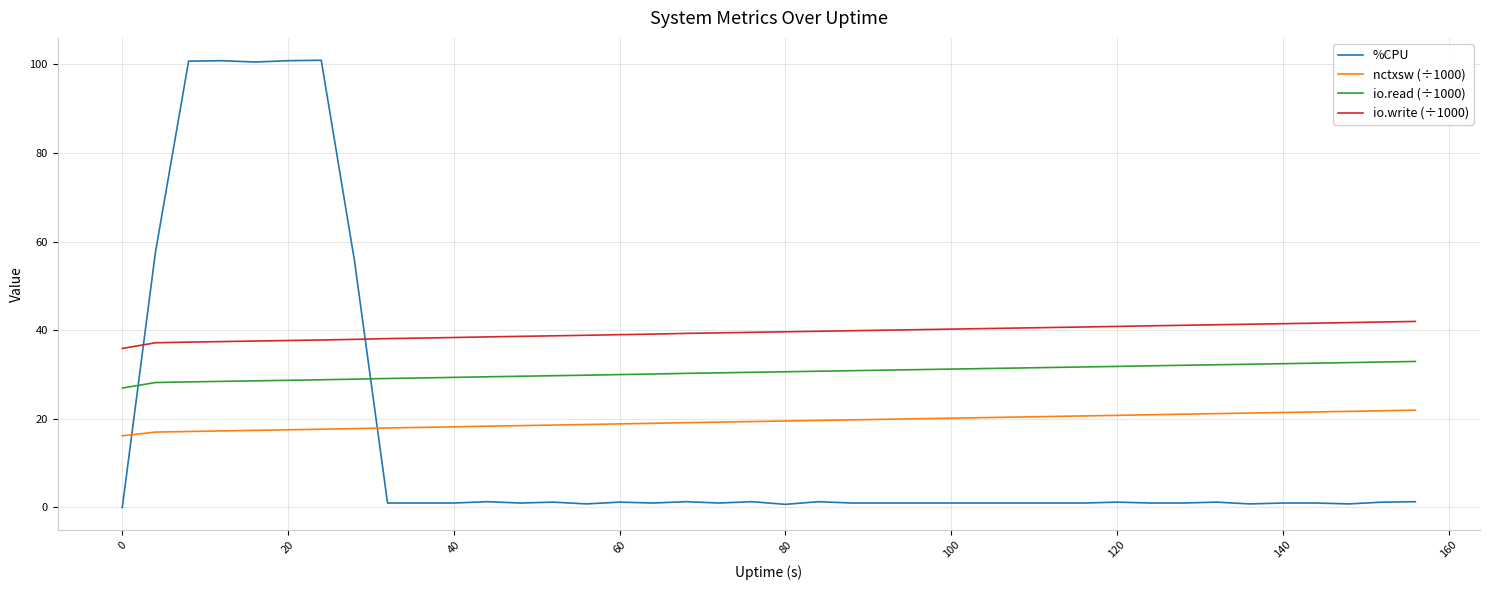

List the series in order of their peak value, highest first.

%CPU, io.write (÷1000), io.read (÷1000), nctxsw (÷1000)